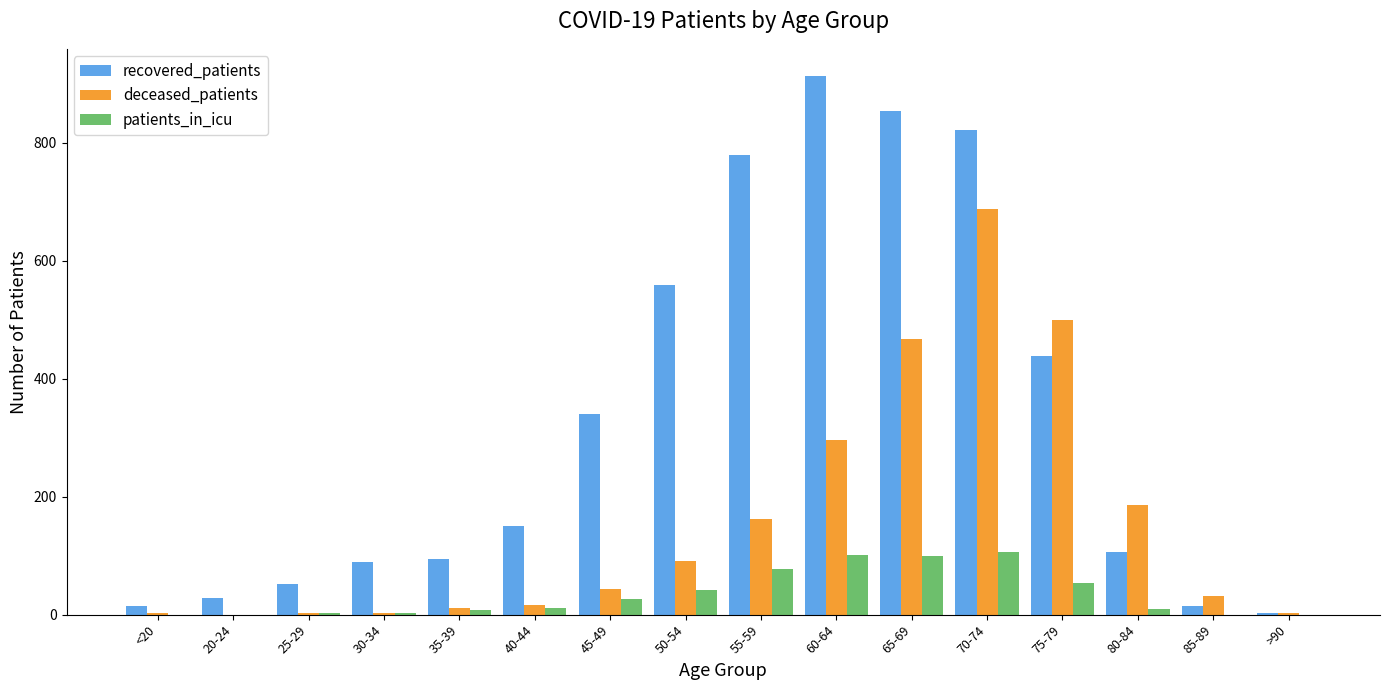

Which series changed the most between 40-44 and 65-69?

recovered_patients